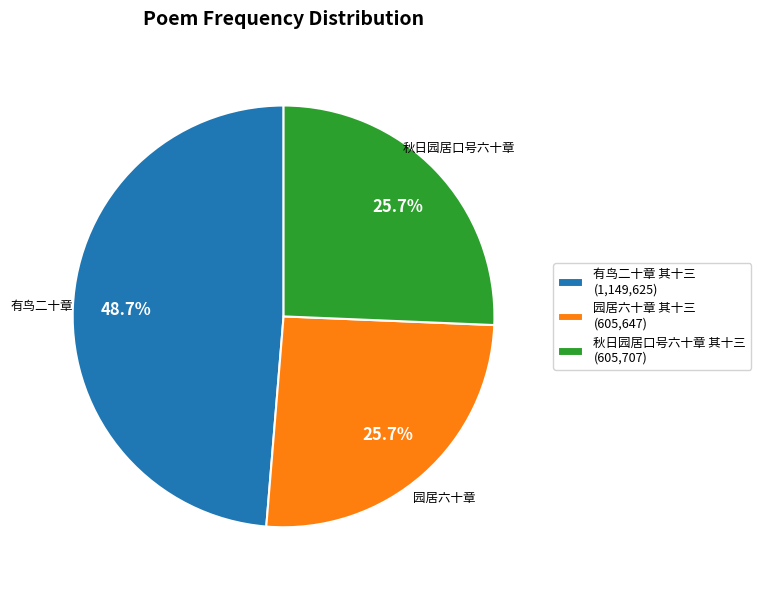

What is the ratio of the value at 秋日园居口号六十章 其十三 (605,707) to the value at 有鸟二十章 其十三 (1,149,625)?

0.5